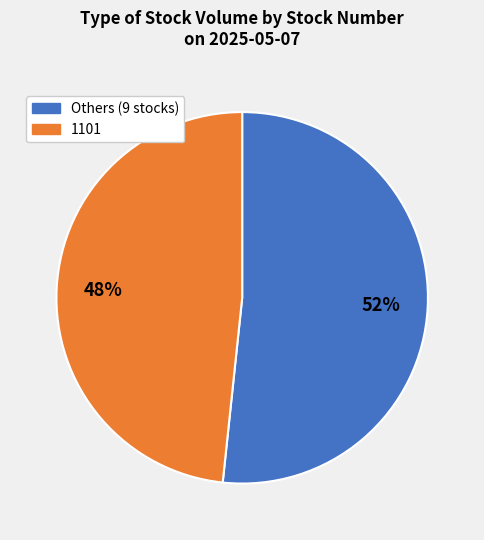

How many segments does this pie chart have?

2